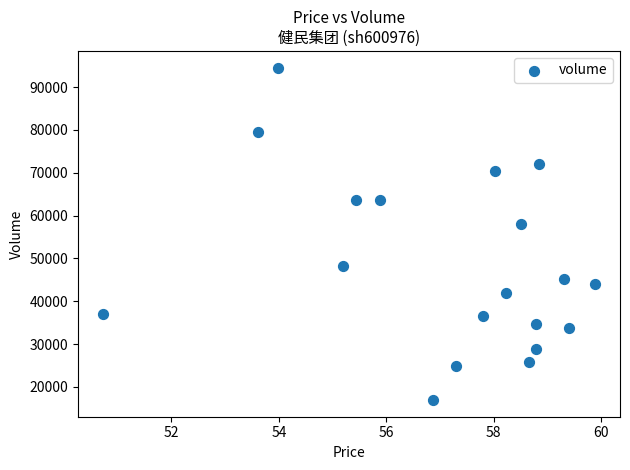

What Y value in the scatter plot is closest to 55729?

58003